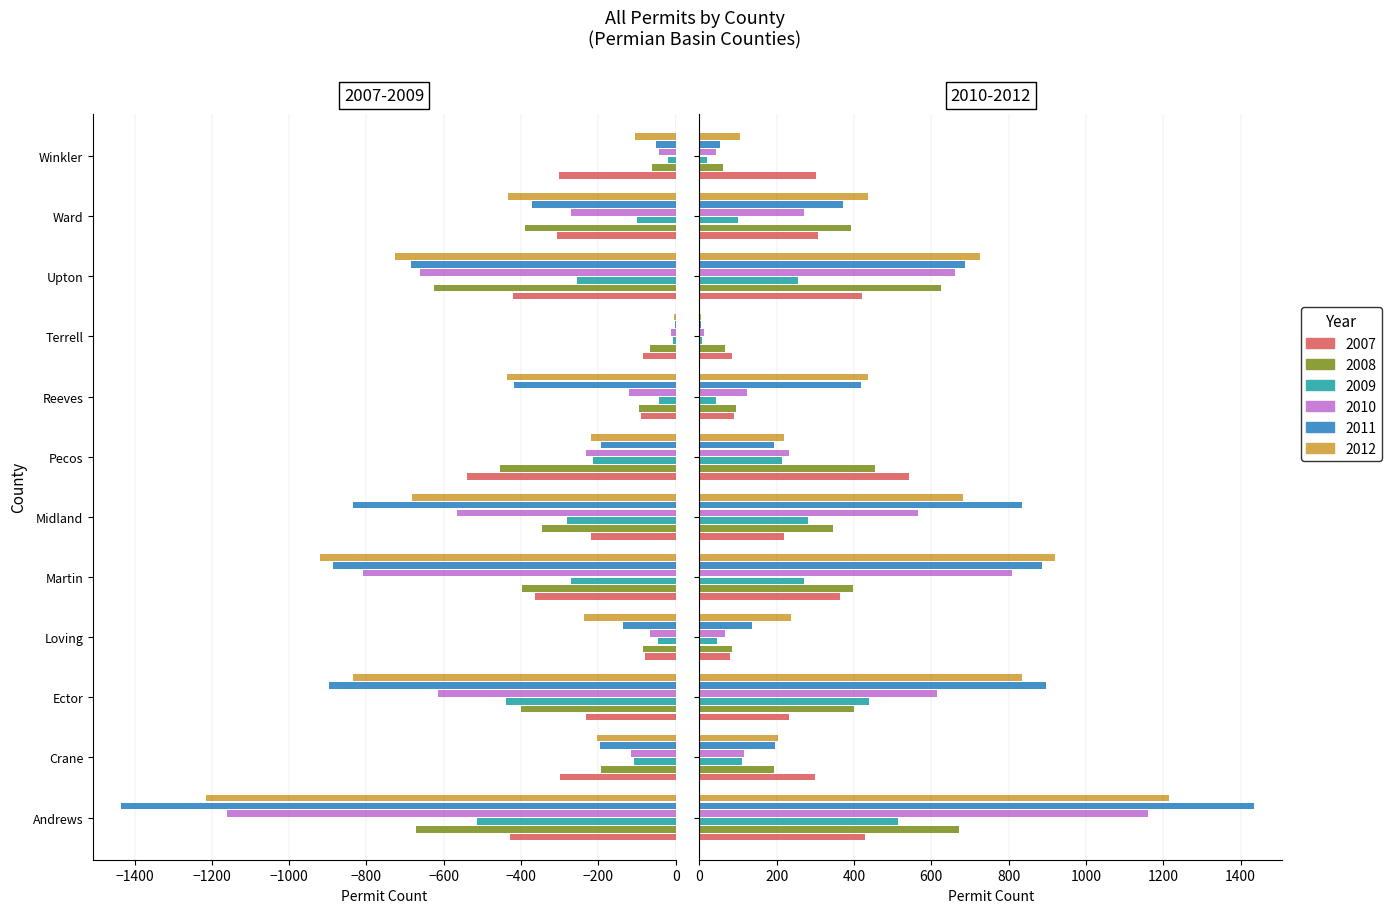

Which series has the largest range (max minus min)?

2011